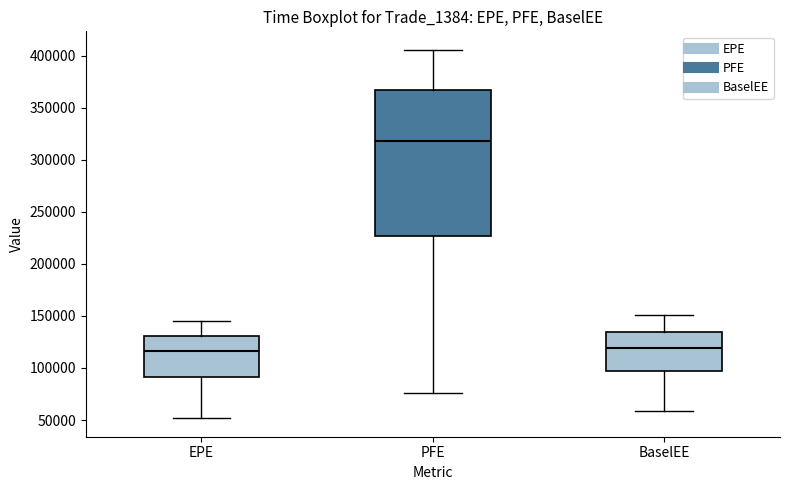

Reading left to right, read every box against the y-axis: the position of its median line, the range the box covers, and the ends of its whiskers. The values are not printed on the chart, so give them approximately, as read against the axis.

EPE: median 115000, box 90000 to 130000, whiskers 50000 to 145000
PFE: median 320000, box 225000 to 365000, whiskers 75000 to 405000
BaselEE: median 120000, box 95000 to 135000, whiskers 60000 to 150000